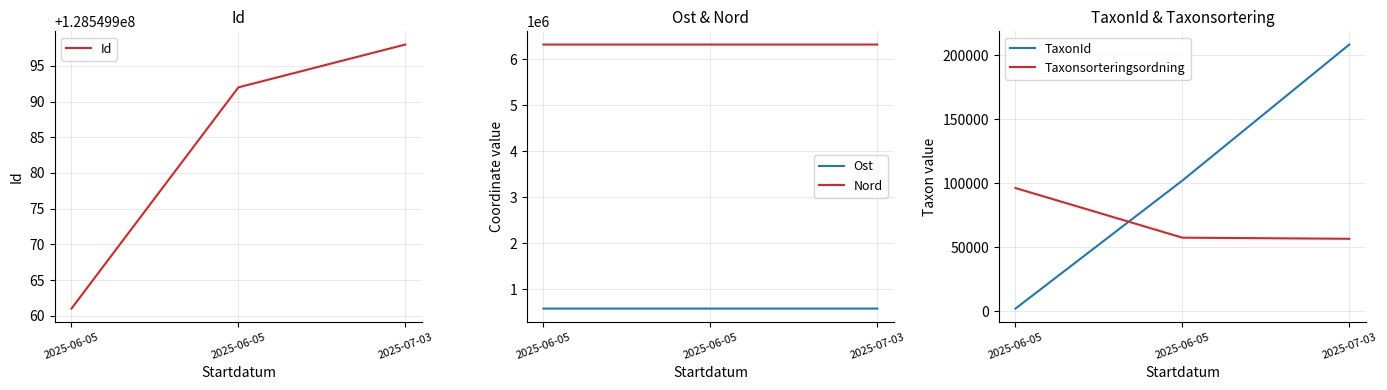

Between 2025-06-05 and 2025-07-03, which is larger?

2025-07-03